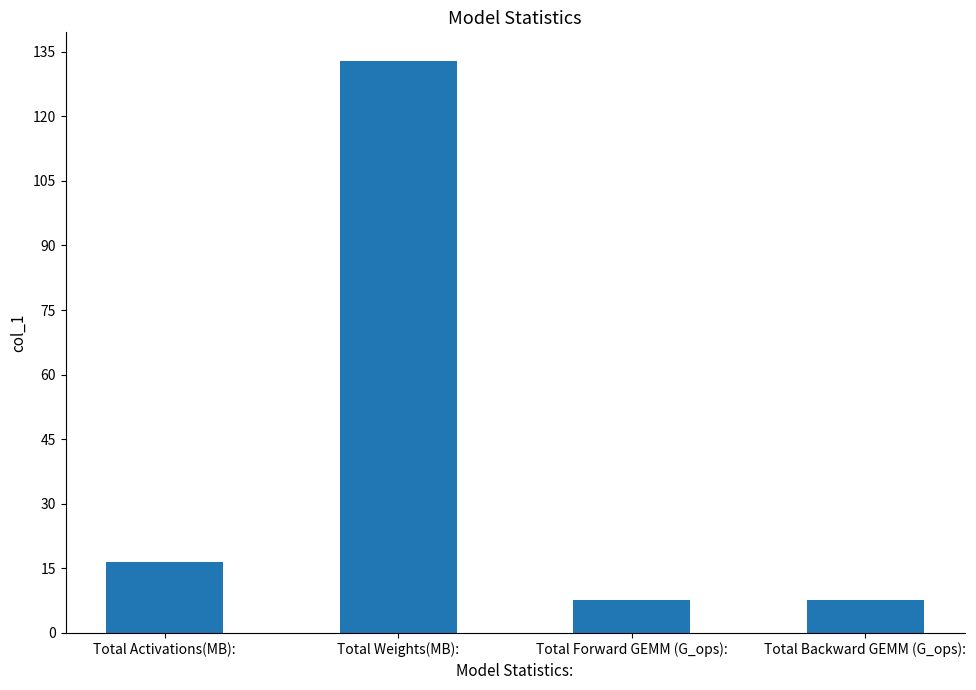

Does the chart contain stacked bars?

No